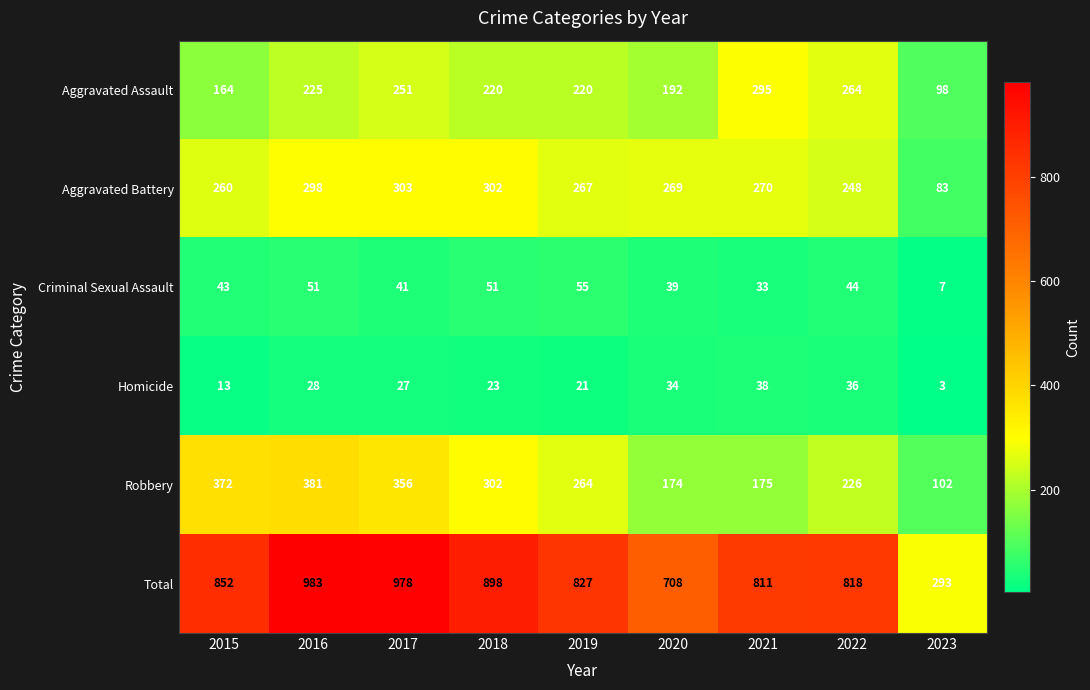

What is the difference between the maximum and minimum values in the Total series?

690